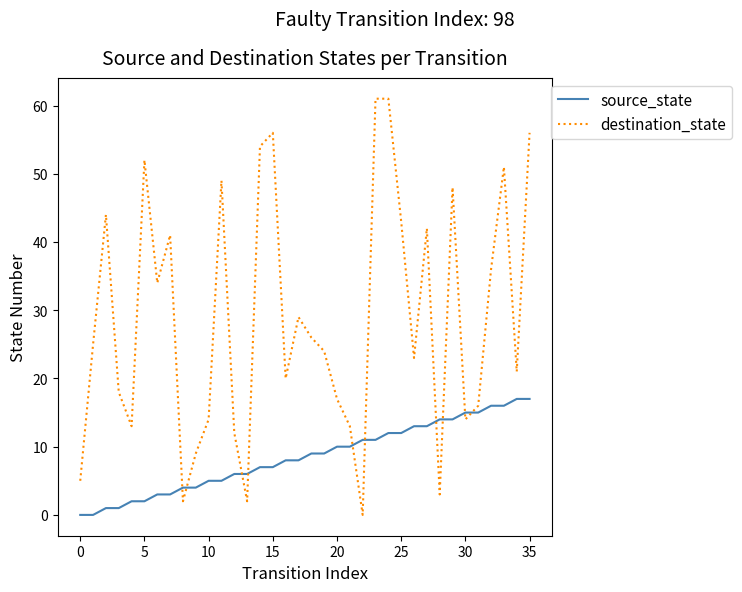

What is the average value of the destination_state series?

29